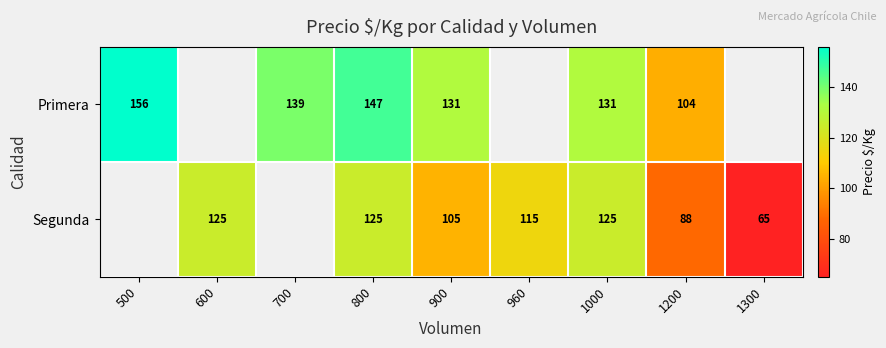

Which label corresponds to the smallest value in the chart?

1300